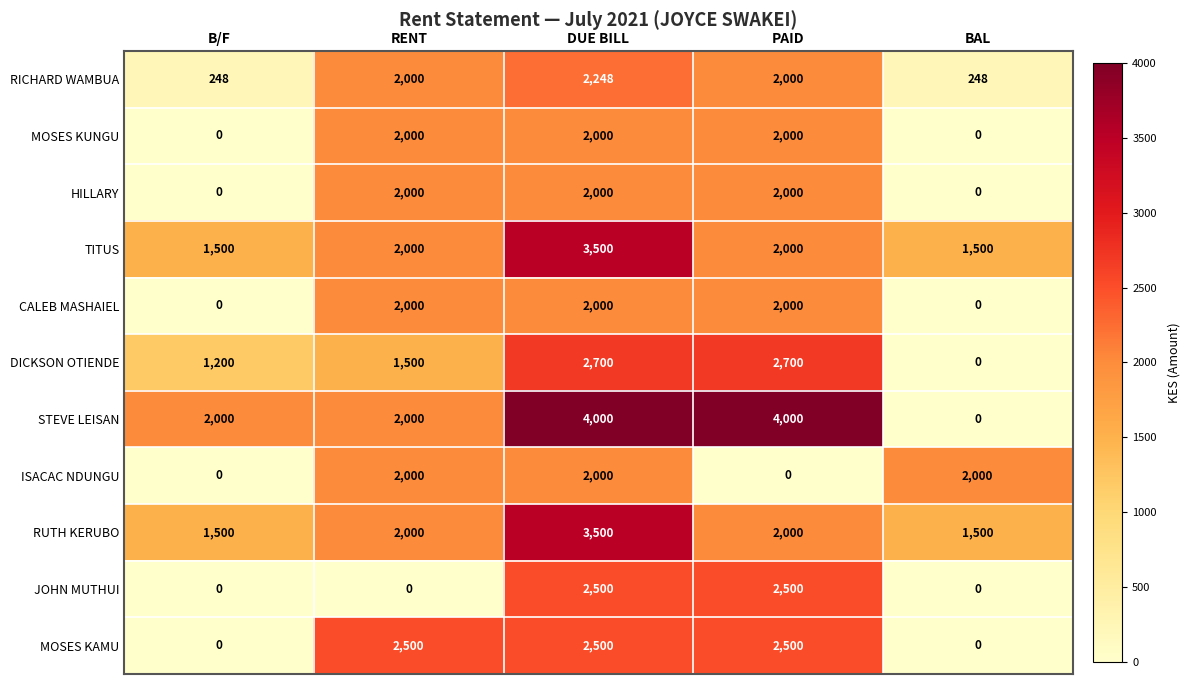

Which series changed the most between DUE BILL and PAID?

ISACAC NDUNGU